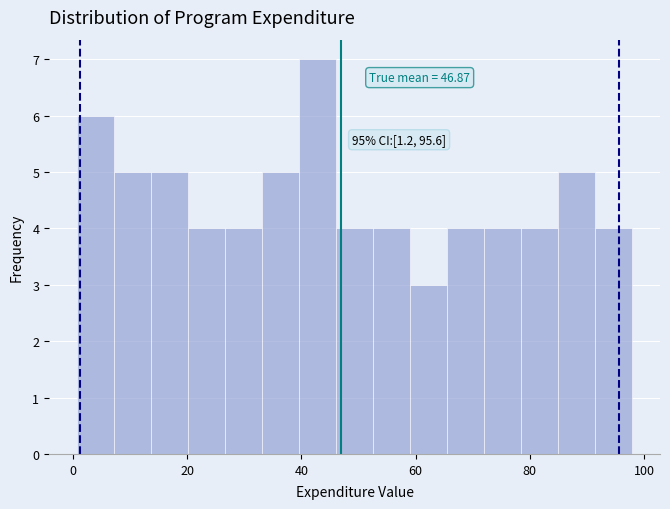

Read against the x-axis, roughly where is the centre of the tallest bar?

42